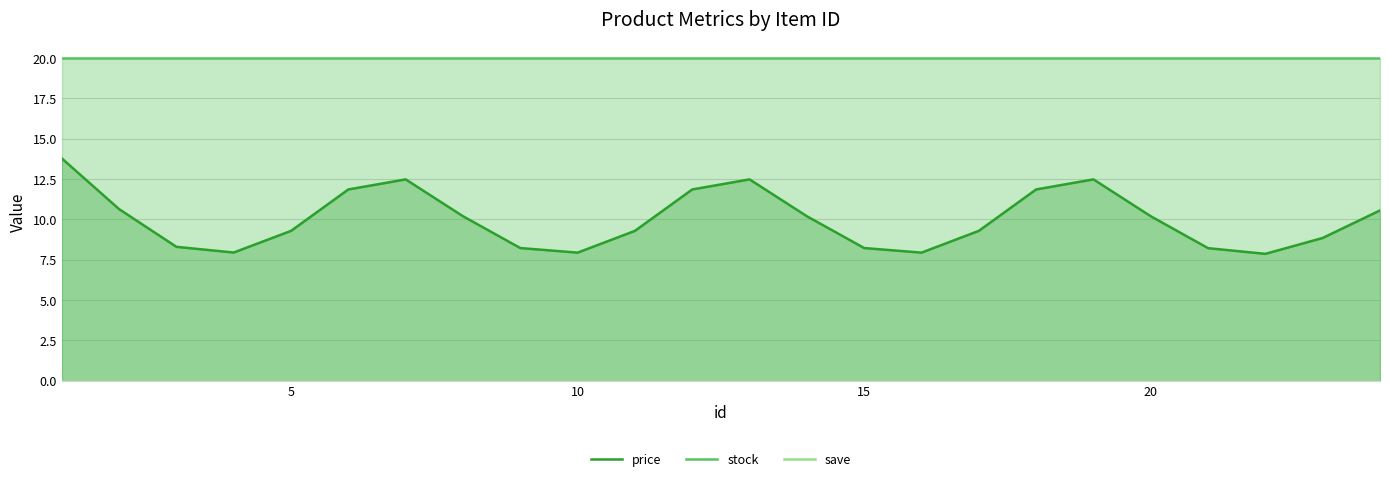

Is it true that price equals 10.7 at 15?

False